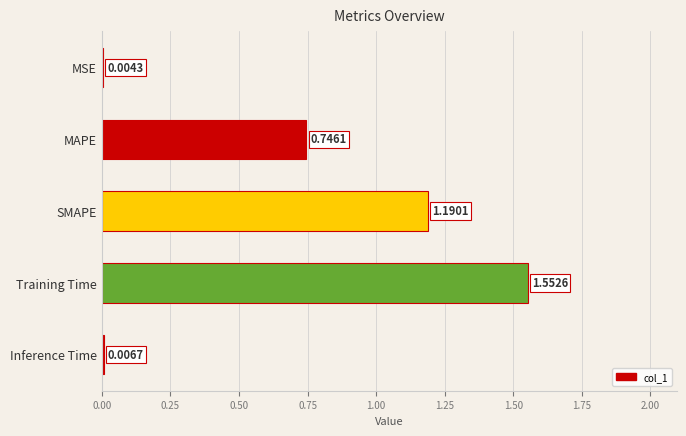

Which category has the highest value across all series?

Training Time